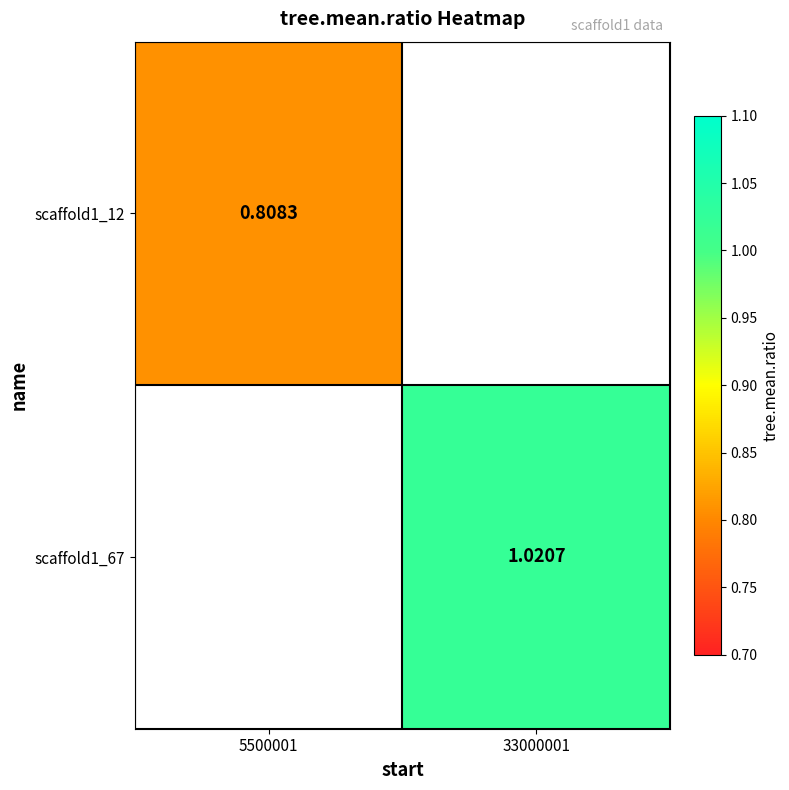

How many data points in scaffold1_67 are above 1?

1